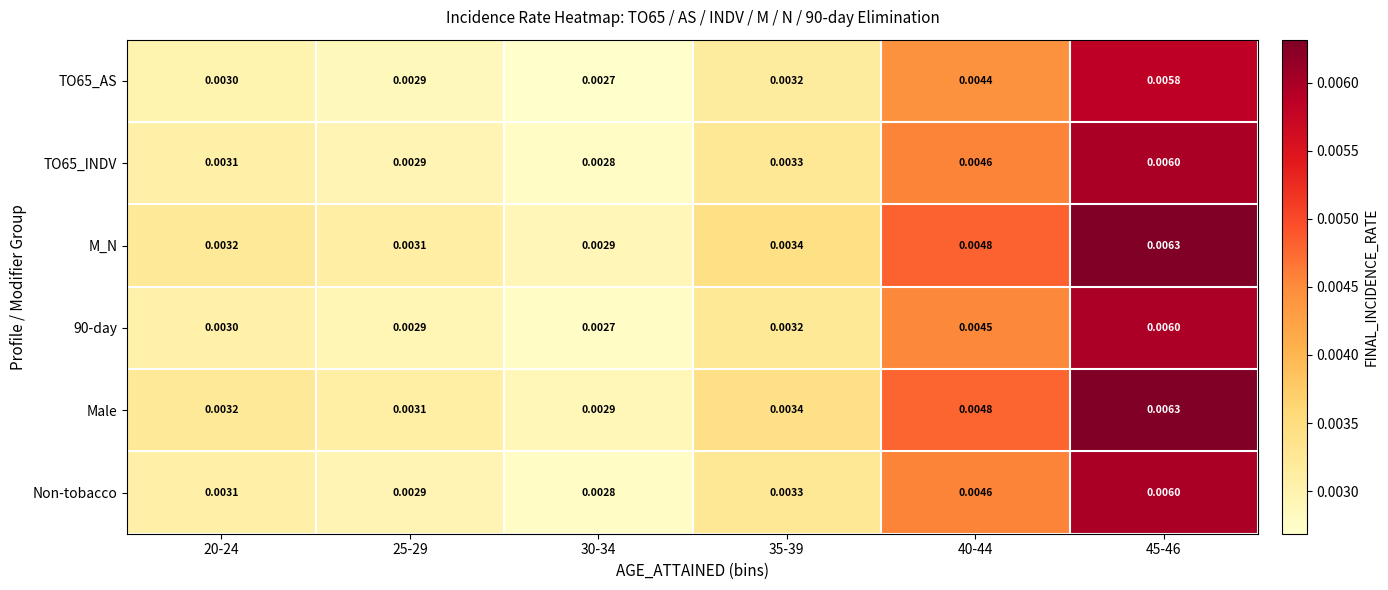

Is the value of M_N at 45-46 greater than the value of TO65_INDV at 30-34?

Yes